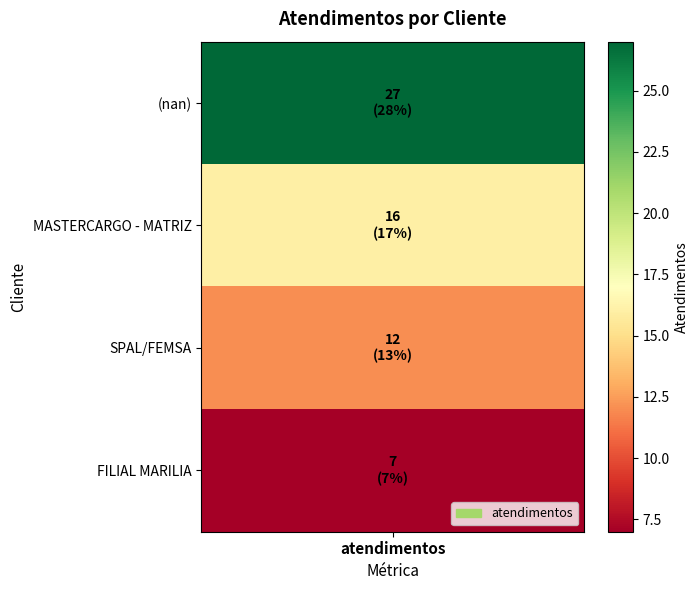

Reading right to left, transcribe all the data shown in this chart.

7	12	16	27